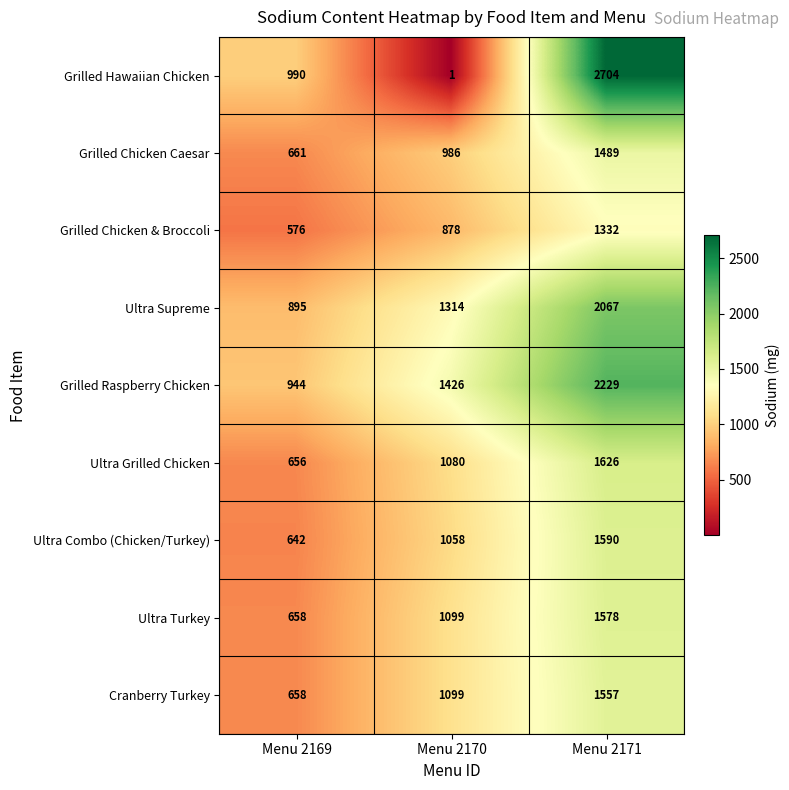

How many Ultra Supreme values are between 895 and 2067?

3